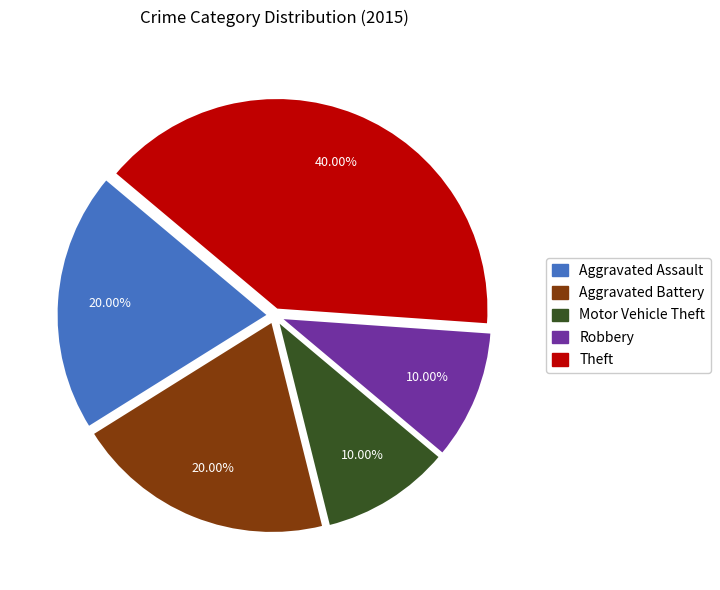

What is the total percentage of Aggravated Assault and Motor Vehicle Theft?

30.0%